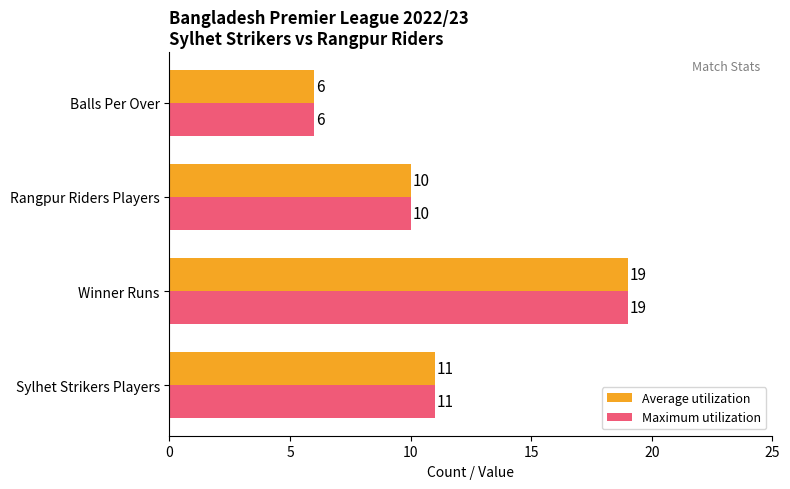

What is the sum of all Average utilization values?

46